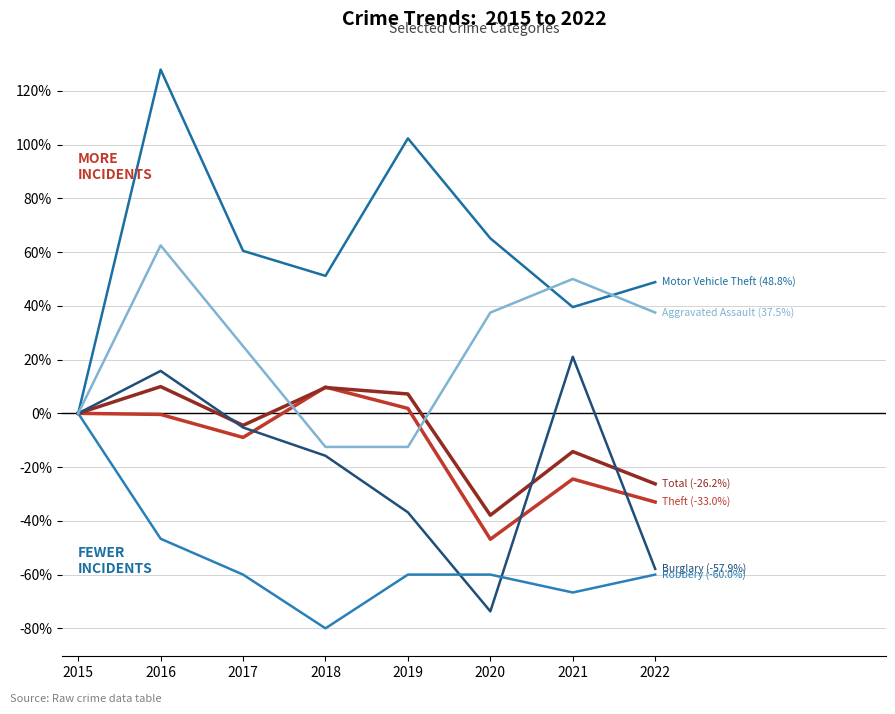

How many lines are shown in the chart?

6